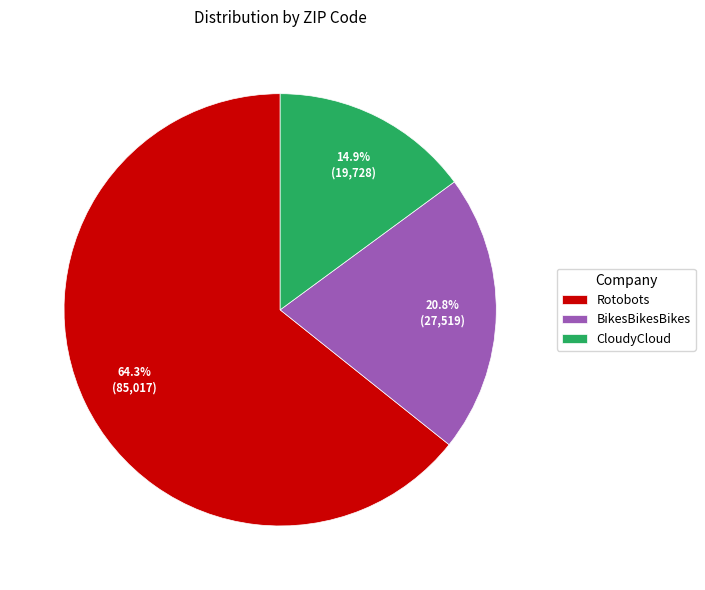

To the nearest percent, what is the difference between the largest and smallest slice percentages?

49%